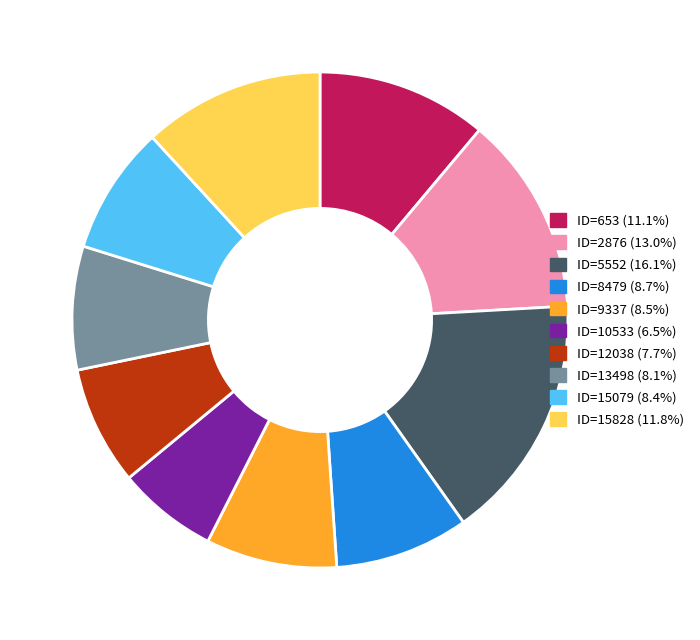

Which category has the biggest portion of the pie?

ID=5552